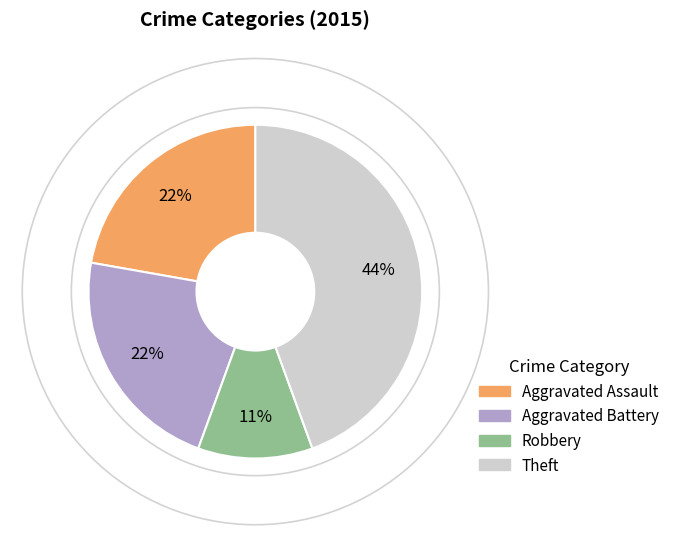

What is the ratio of the value at Aggravated Battery to the value at Theft?

0.5